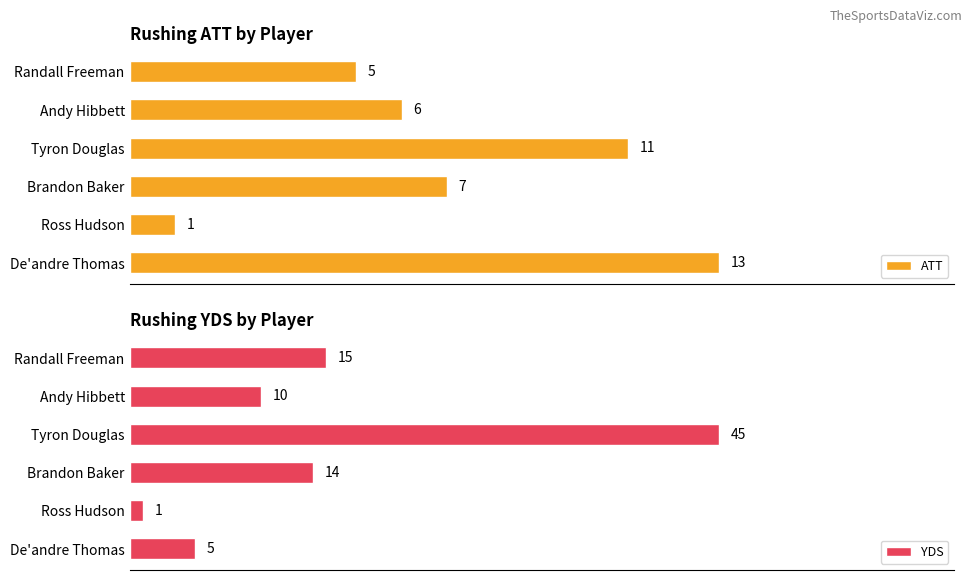

How many data points in ATT are above 7?

2